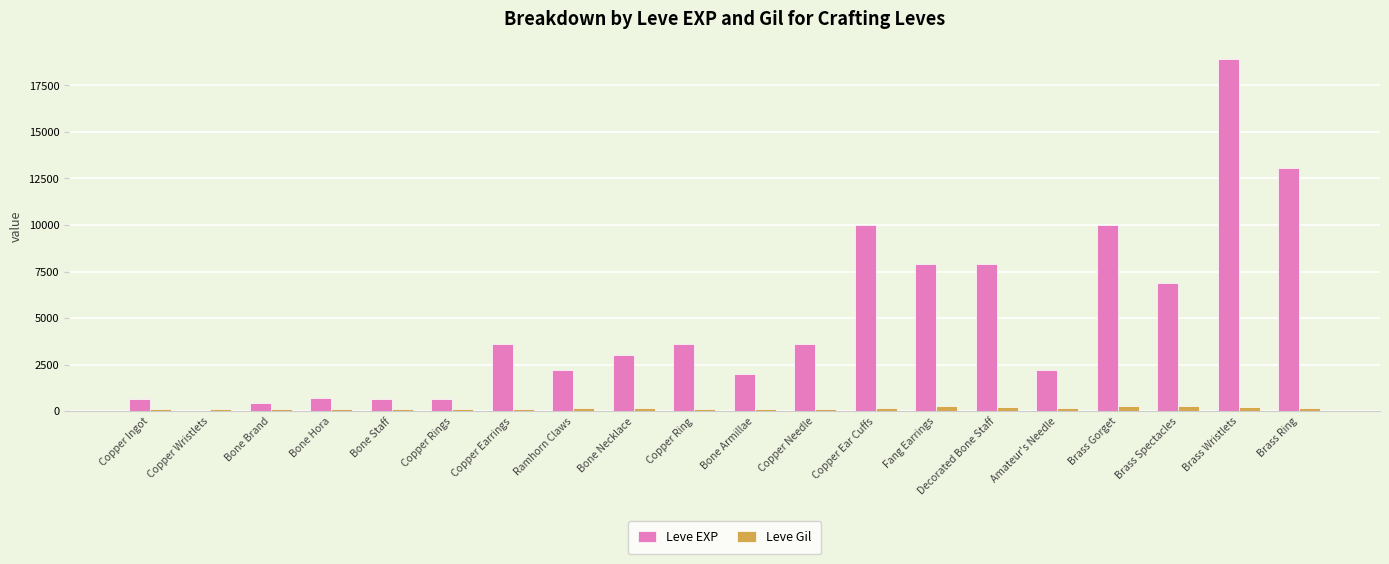

Which series has the widest spread of values?

Leve EXP